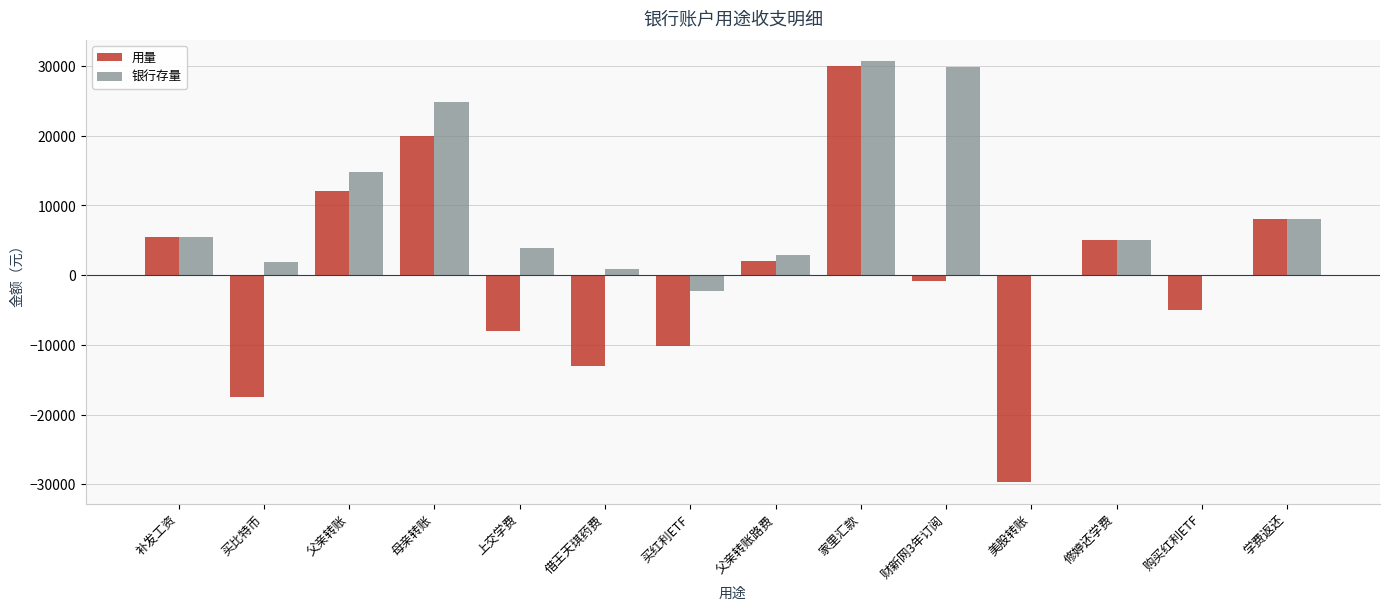

At which category is the sum across all series the highest?

家里汇款